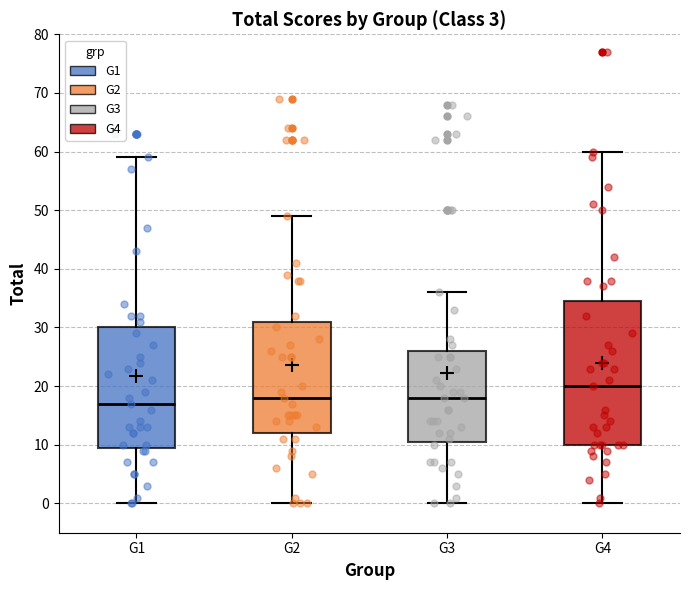

Where is the lower edge of the box for G4 on the y-axis? The values are not printed on the chart, so give them approximately, as read against the axis.

10